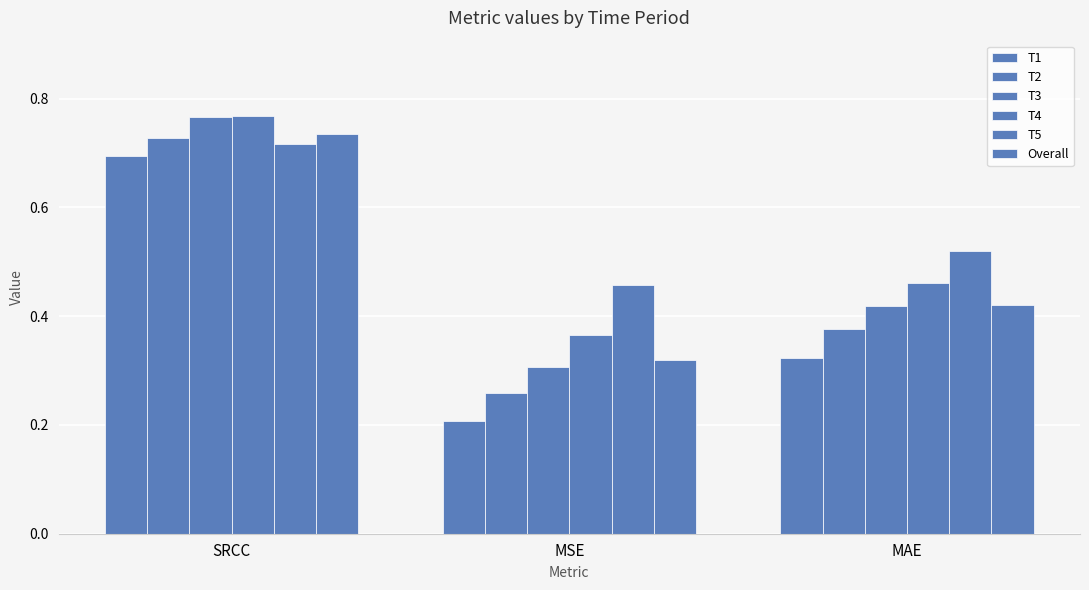

Which label corresponds to the smallest value in the chart?

MSE